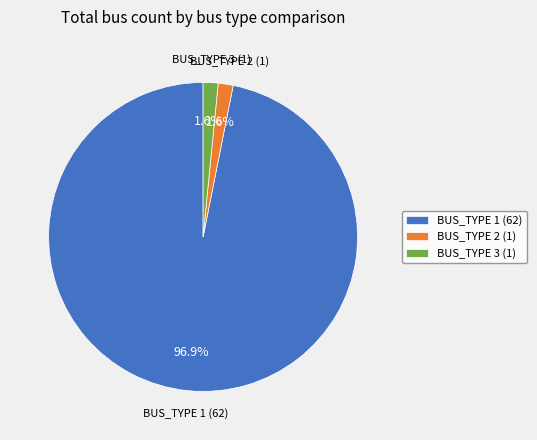

To the nearest percent, what percentage of the pie is BUS_TYPE 3?

2%